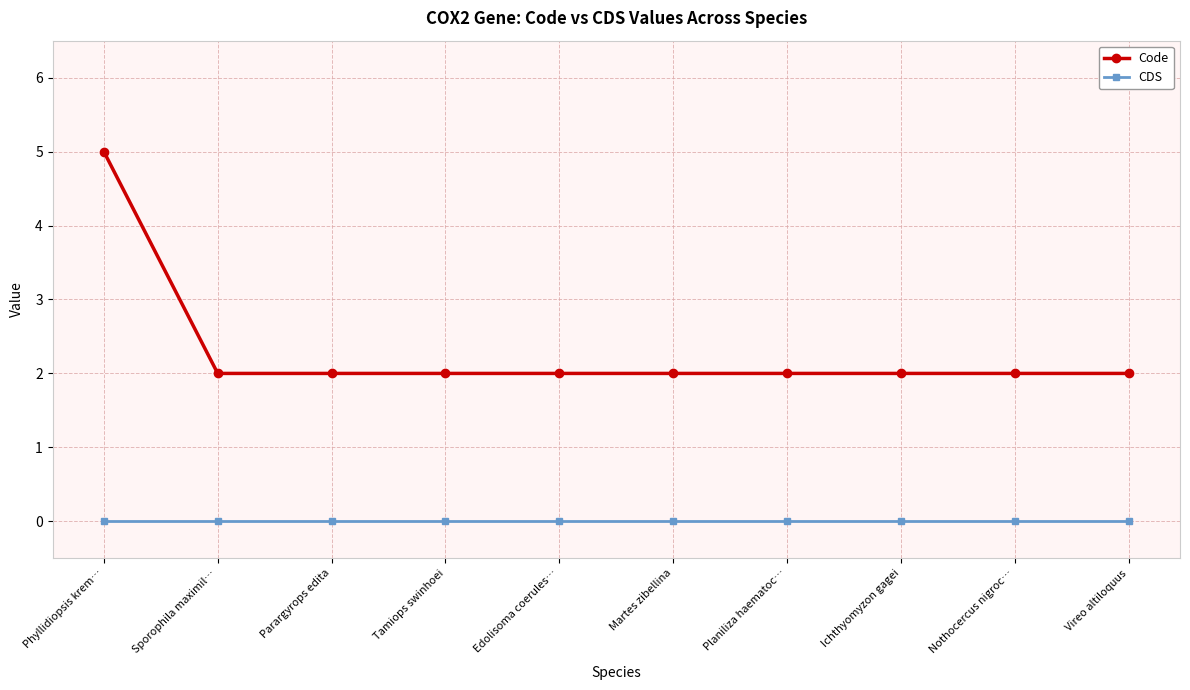

True or false: Code and CDS intersect in this chart.

False